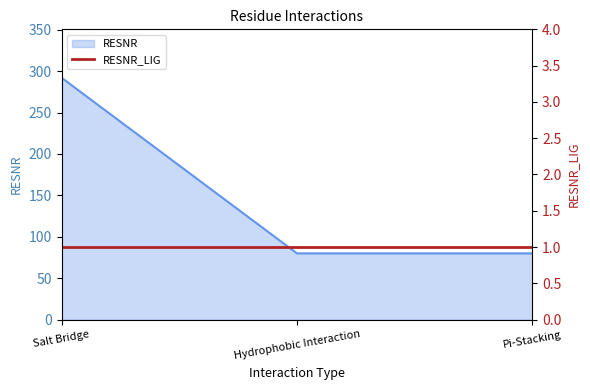

What is the minimum value shown in the chart?

80